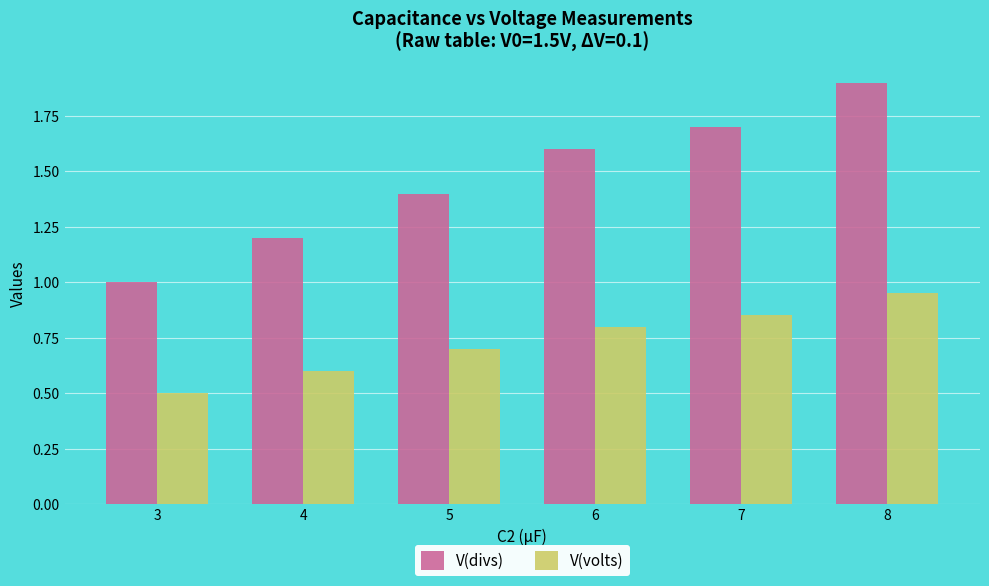

At how many categories does at least one series exceed 0?

6